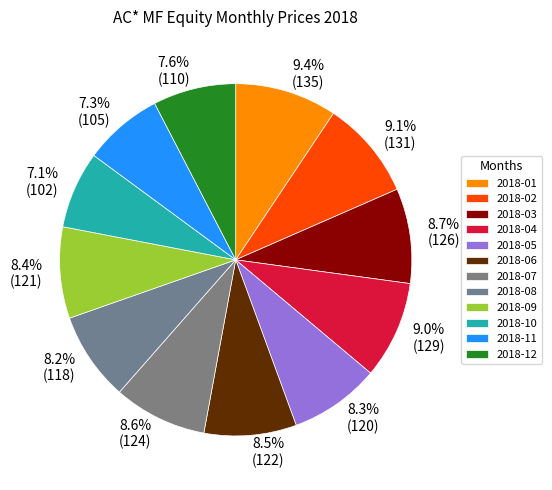

To the nearest percent, what percentage of the pie is 2018-06?

8%